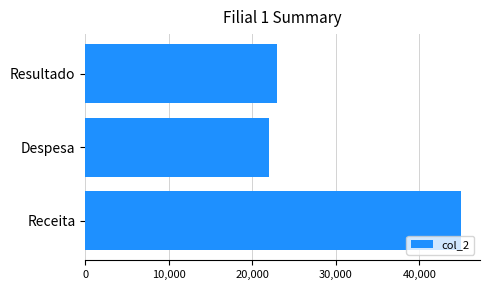

List the labels in order of value, largest first.

Receita, Resultado, Despesa